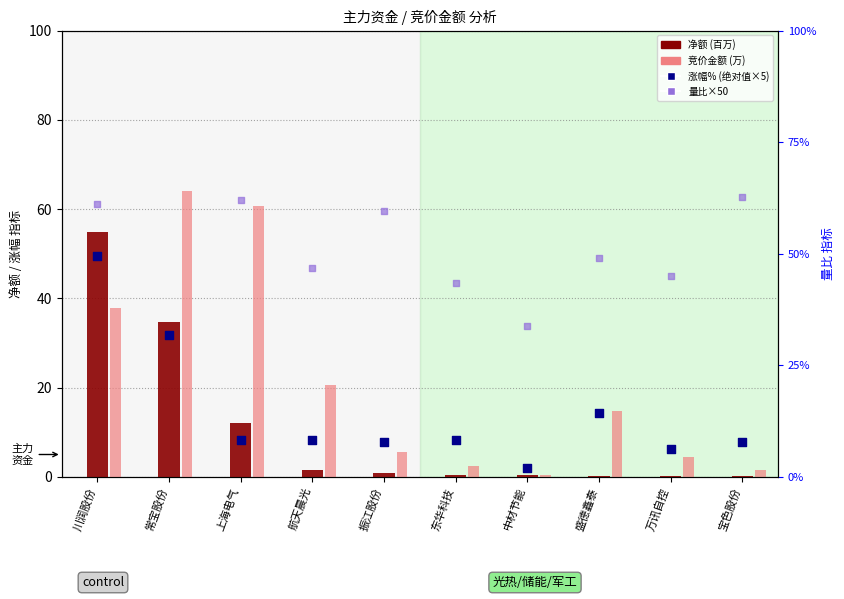

At which category is the sum across all series the highest?

常宝股份